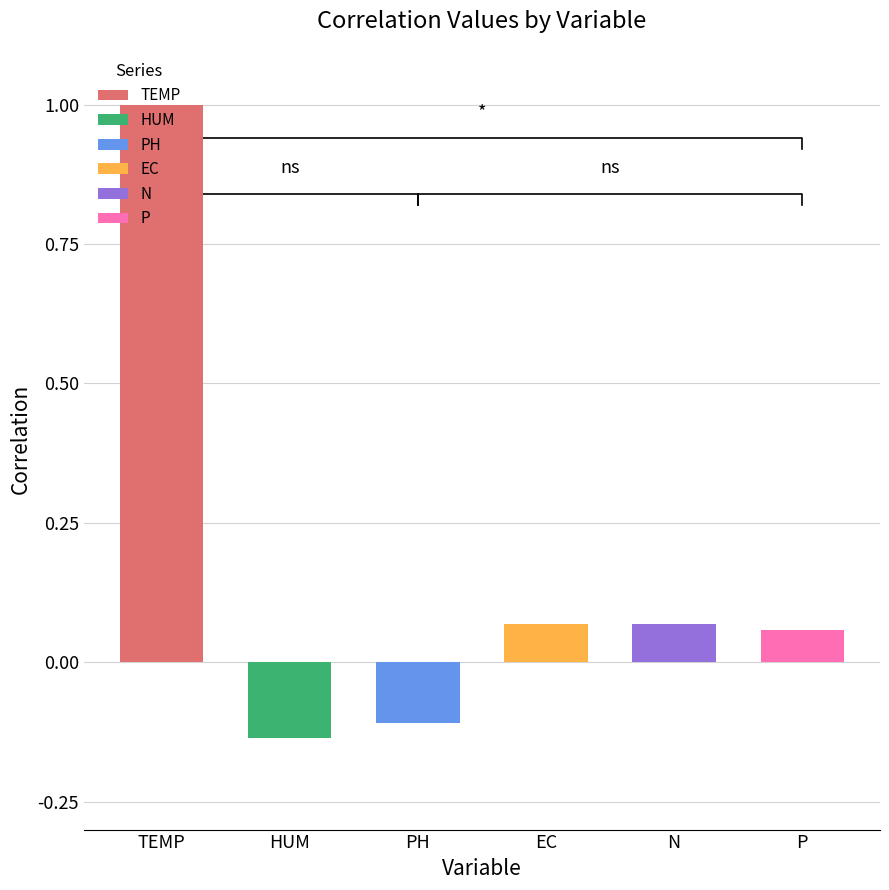

What is the smallest value displayed?

-0.1